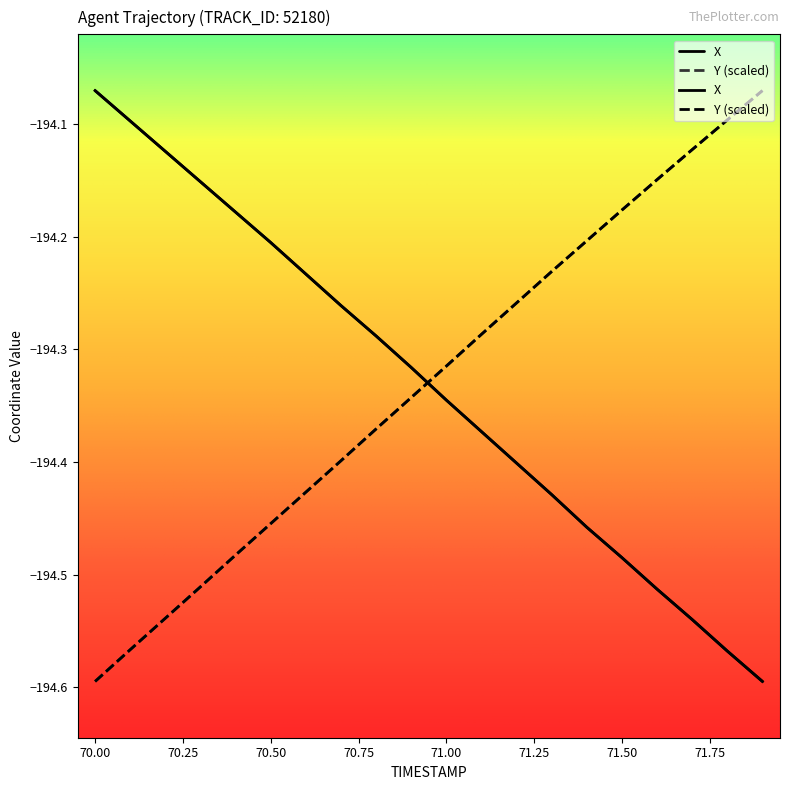

The Y series shows -311.3 at 71.1. True or false?

False